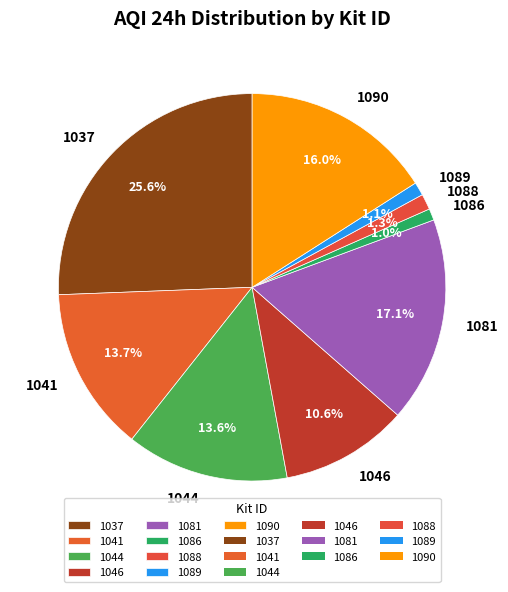

To the nearest percent, what is the difference between the largest and smallest slice percentages?

25%